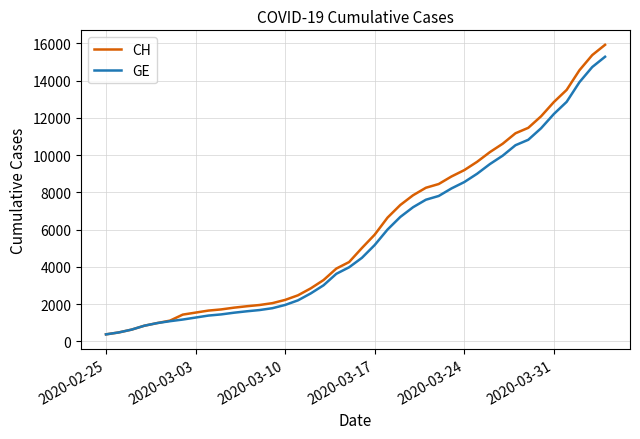

What is the difference between the second highest and minimum values in the GE series?

14358